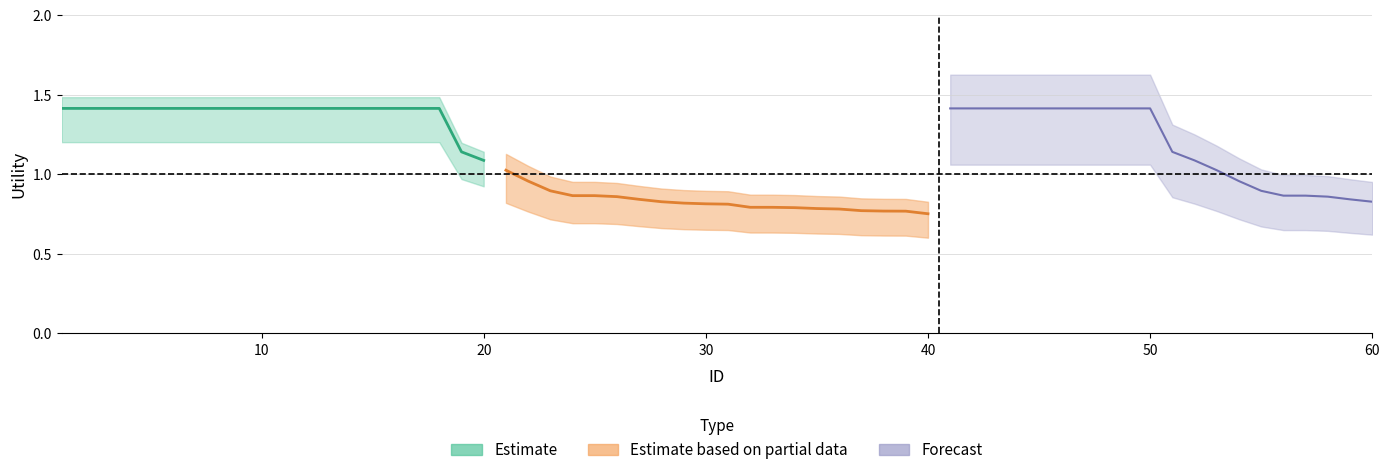

List the series in order of their overall mean, highest first.

Estimate, Forecast, Estimate based on partial data